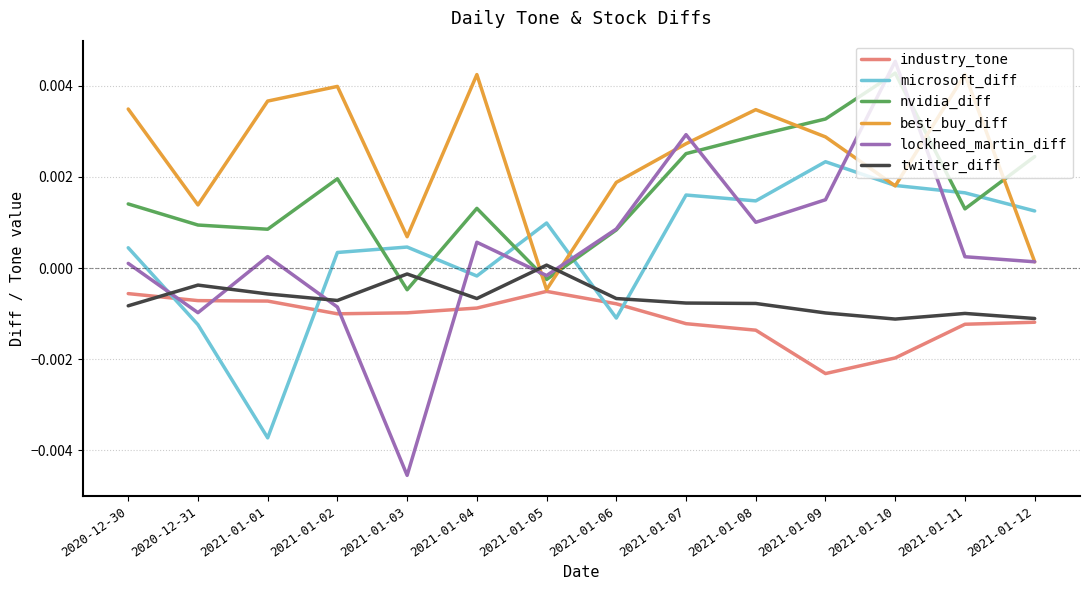

True or false: industry_tone and microsoft_diff intersect in this chart.

True